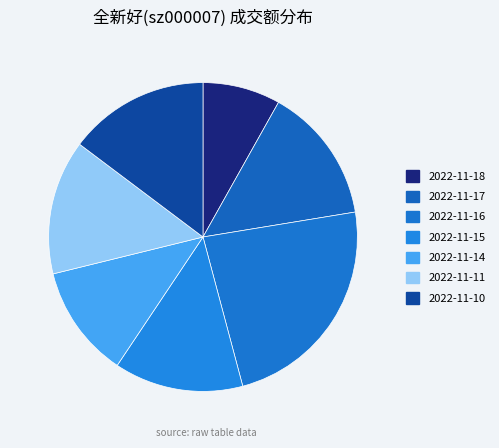

Which category has the biggest portion of the pie?

2022-11-16